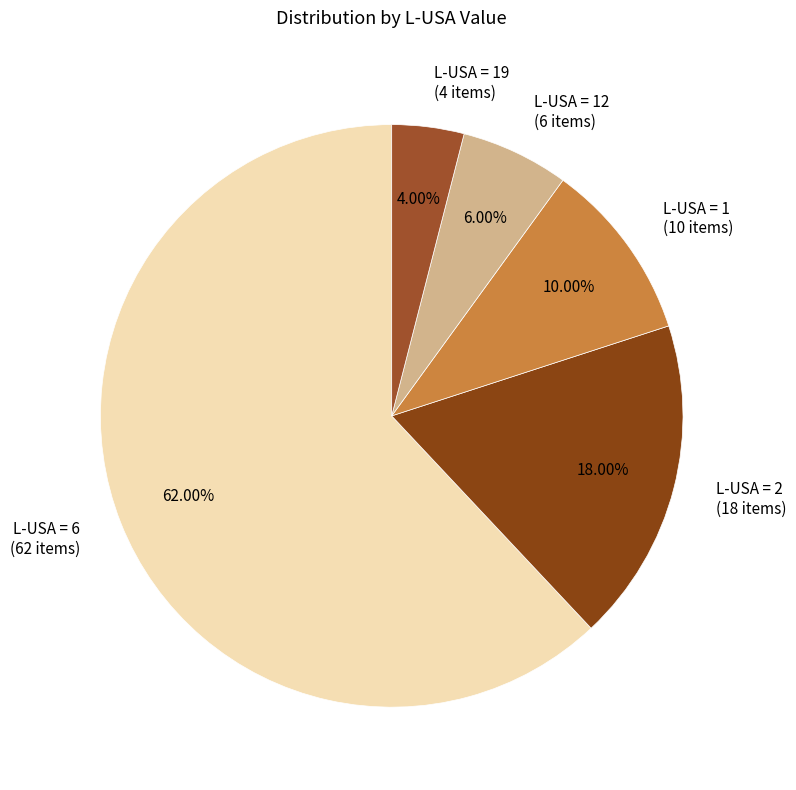

Which has a higher value, L-USA = 12 (6 items) or L-USA = 2 (18 items)?

L-USA = 2 (18 items)